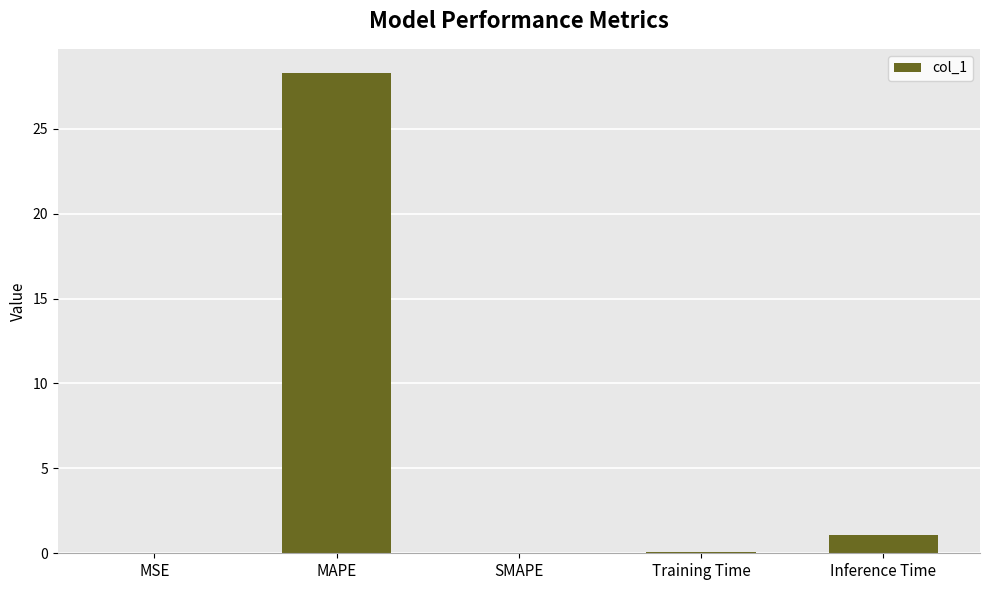

The value at SMAPE is 0.0. True or false?

True